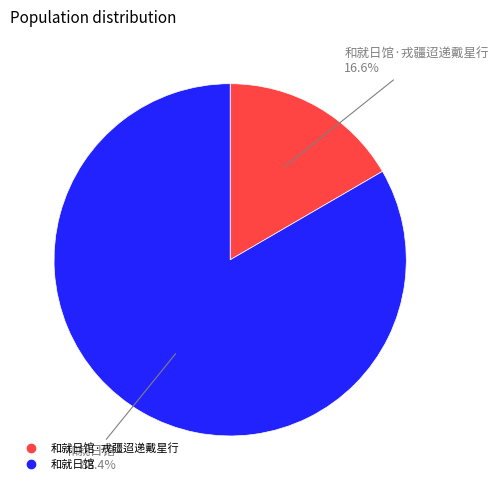

Is there any slice that represents more than half of the pie?

Yes